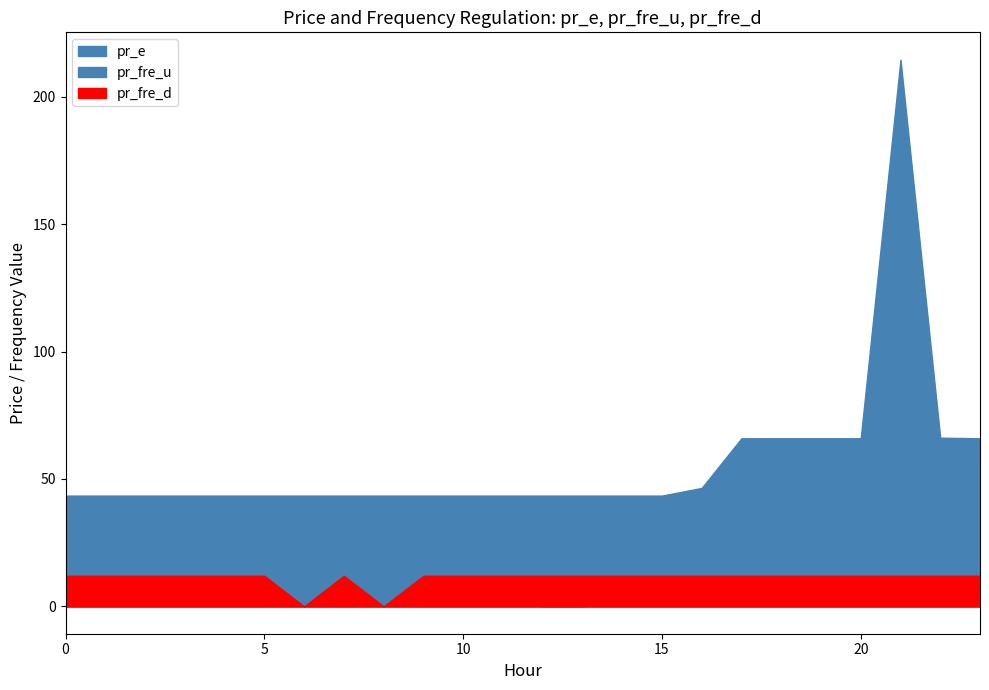

Between 8 and 11, which series saw the biggest shift?

pr_fre_d